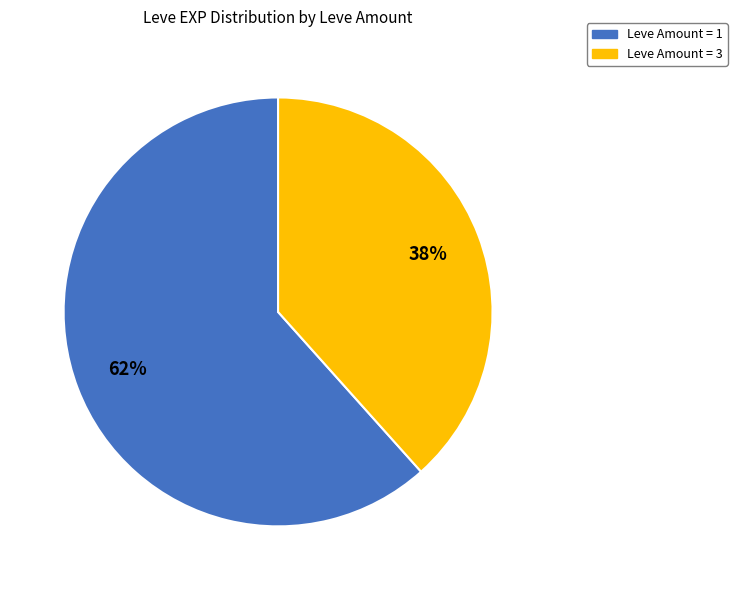

Does any single category account for the majority?

Yes